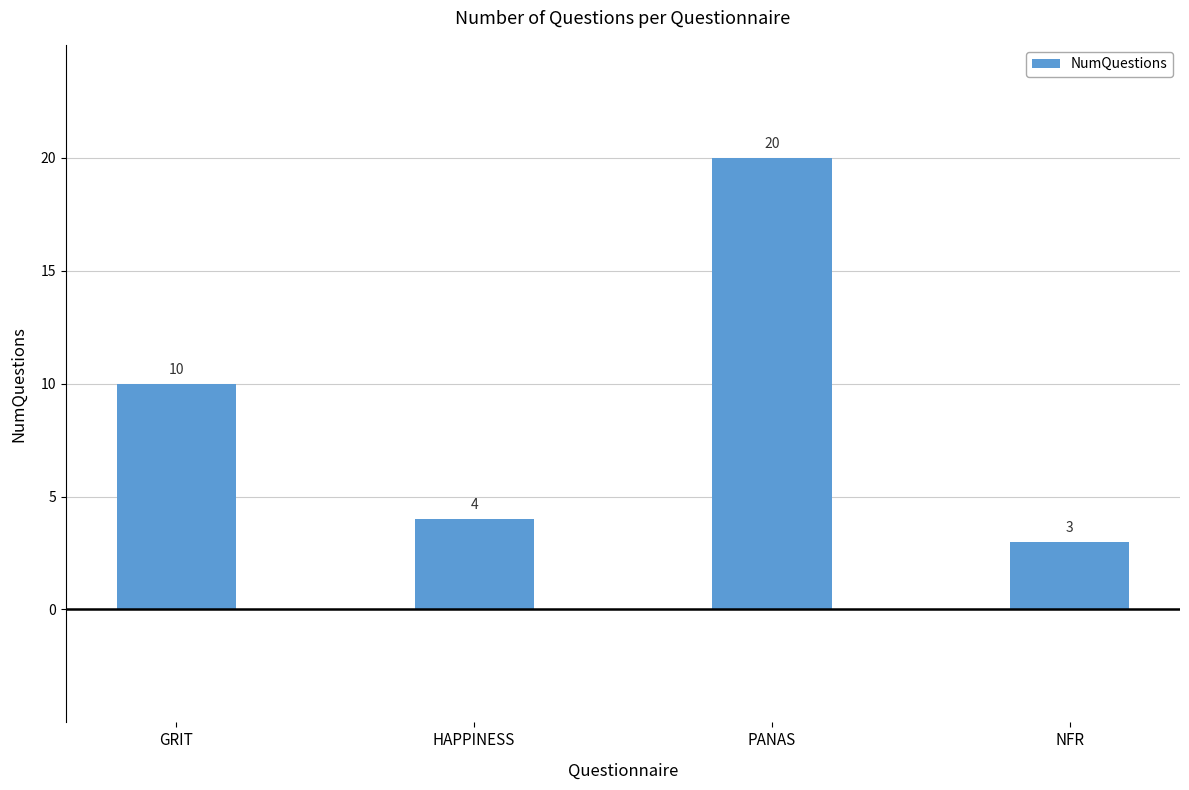

What is the change in value from GRIT to PANAS?

+10